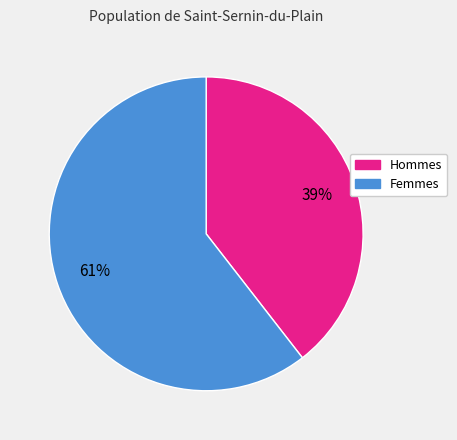

Does any single category account for the majority?

Yes